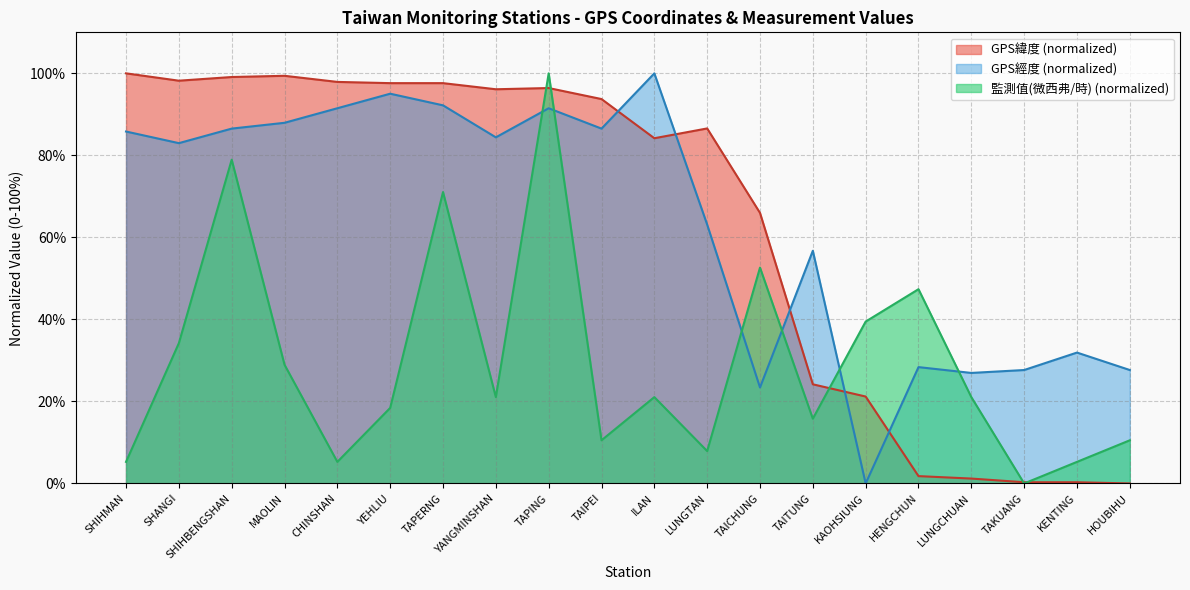

Reading left to right, extract all data points from this chart.

GPS緯度: 100.0	98.2	99.1	99.4	97.9	97.6	97.6	96.1	96.4	93.7	84.2	86.6	66.0	24.2	21.2	1.8	1.2	0.3	0.3	0.0
GPS經度: 85.8	83.0	86.5	87.9	91.5	95.0	92.2	84.4	91.5	86.5	100.0	63.1	23.4	56.7	0.0	28.4	27.0	27.7	31.9	27.7
監測值(微西弗/時): 5.3	34.2	78.9	28.9	5.3	18.4	71.1	21.1	100.0	10.5	21.1	7.9	52.6	15.8	39.5	47.4	21.1	0.0	5.3	10.5